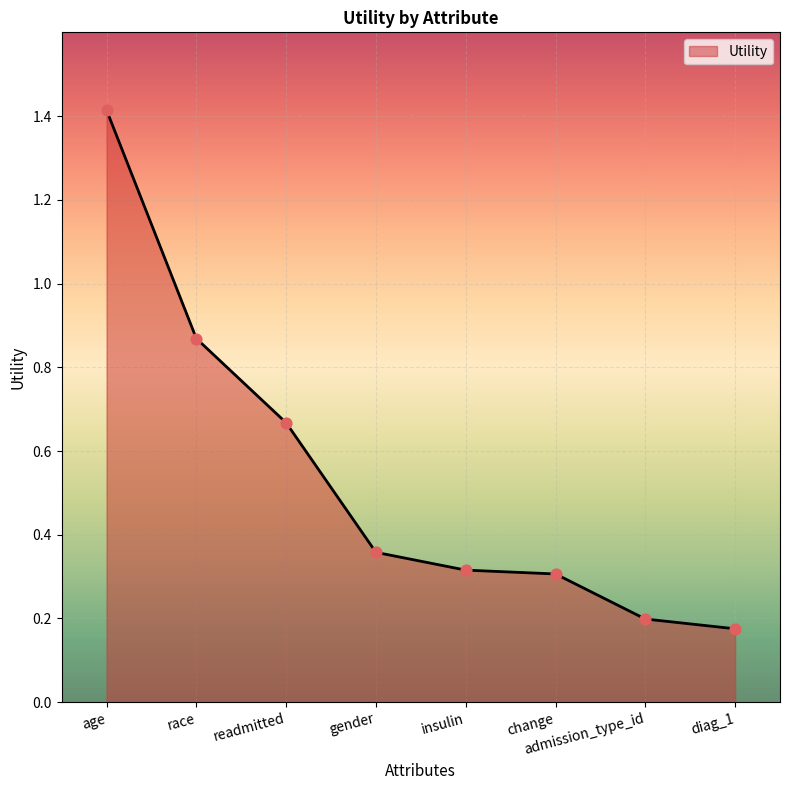

Between insulin and admission_type_id, which is larger?

insulin